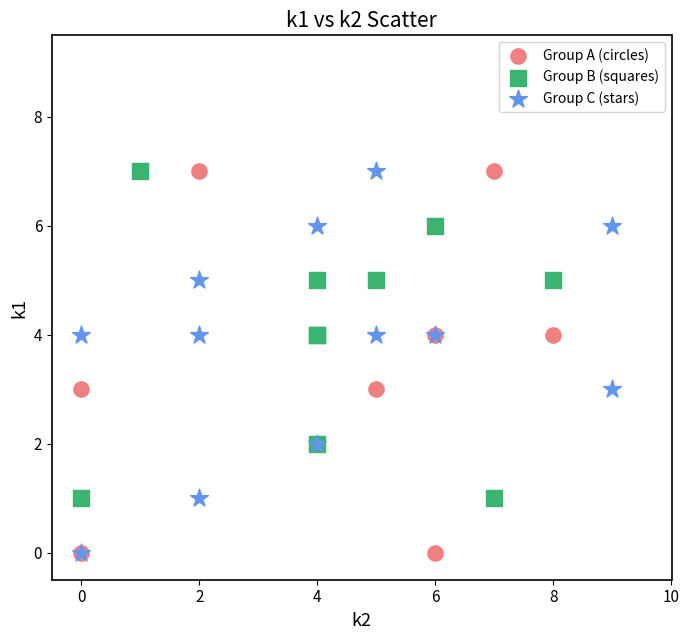

What are all the series names shown in the legend?

Group A (circles), Group B (squares), Group C (stars)